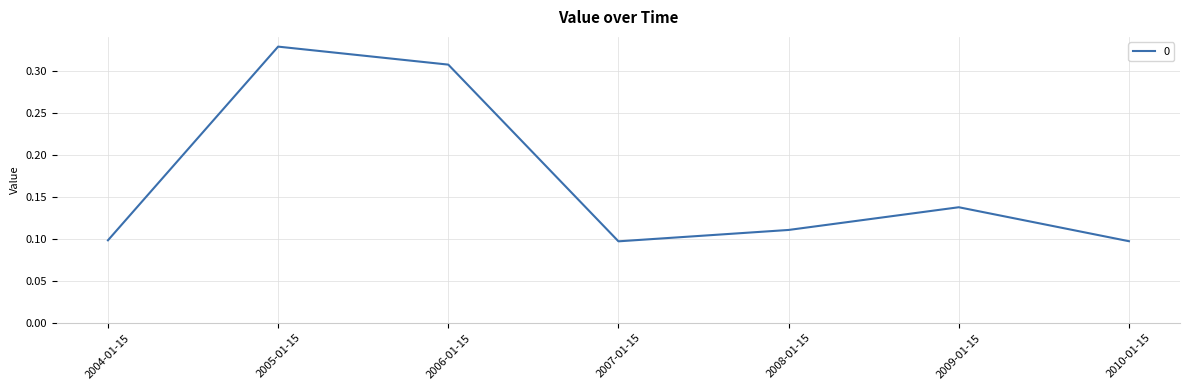

Count the values in the range 0 to 1.

7